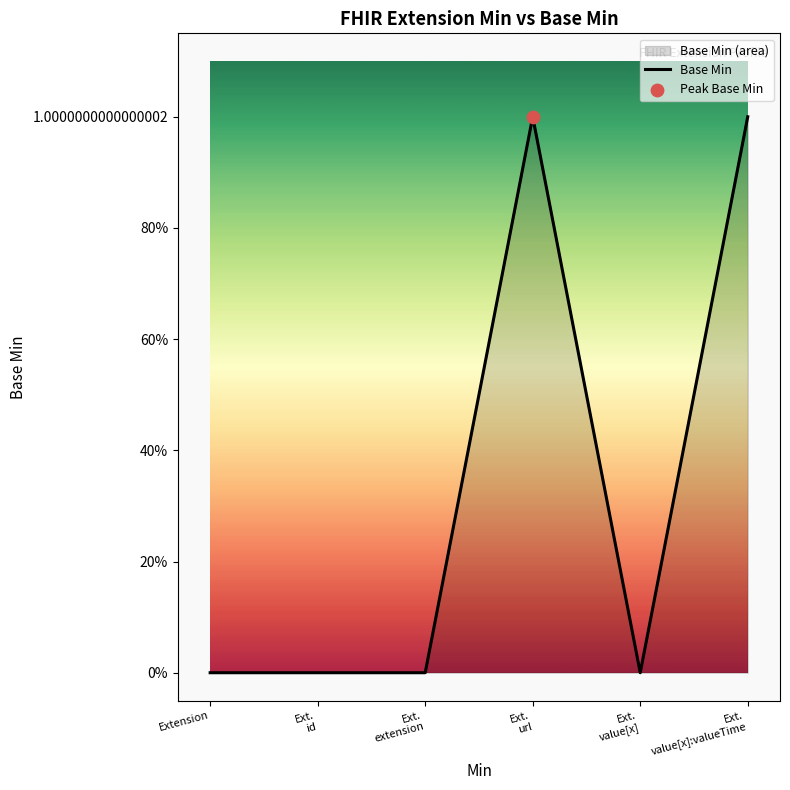

Which has a higher value, Ext. value[x]:valueTime or Ext. id?

Ext. value[x]:valueTime